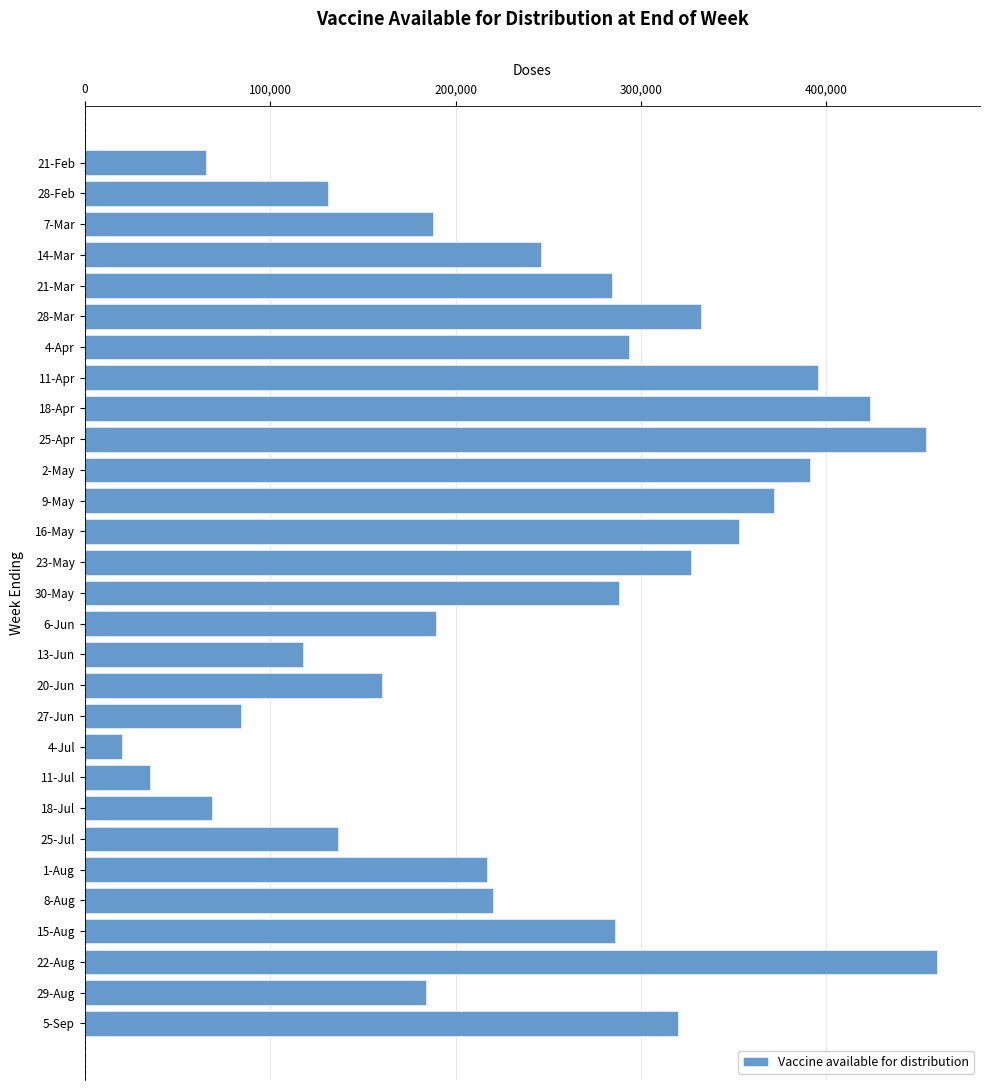

Is it true that the value at 30-May is 288000?

True